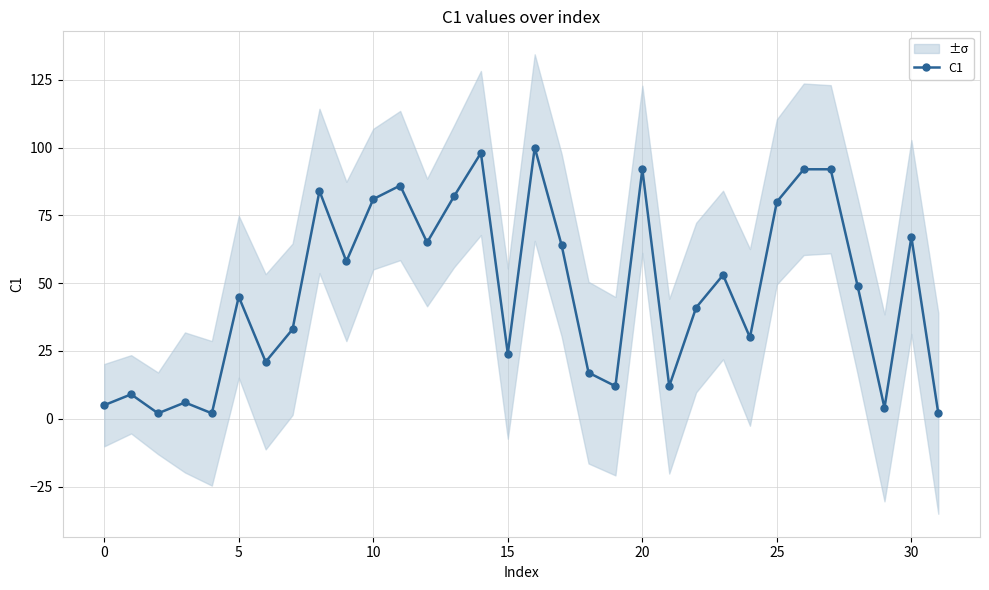

Is it true that the value at 19 is 17?

False